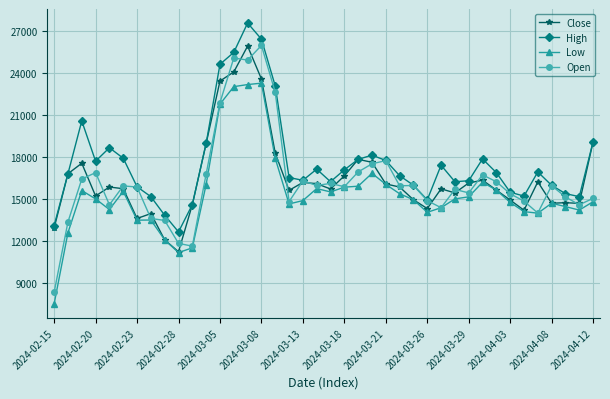

What is the value of the High point at the 7th from the left?

15890